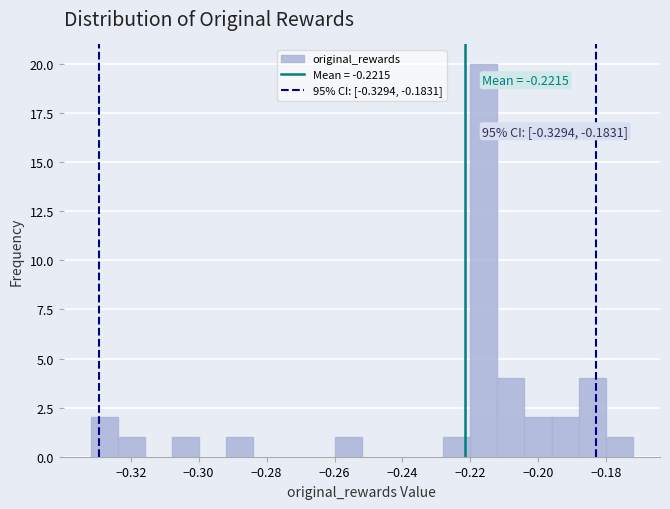

Read against the x-axis, roughly where is the centre of the tallest bar?

-0.216